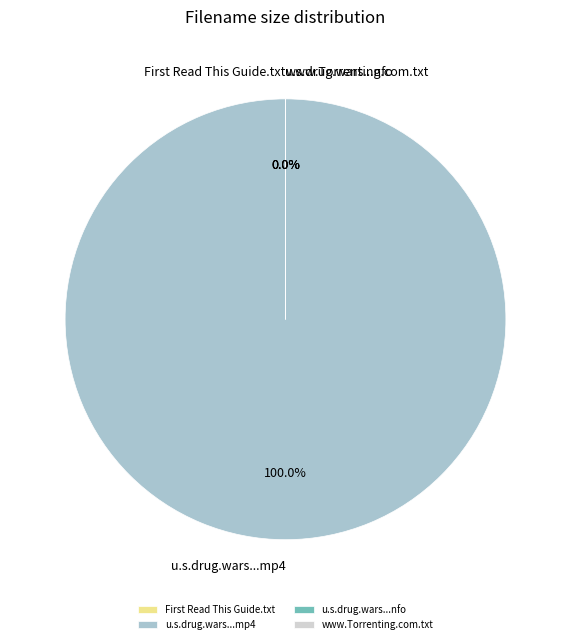

To the nearest percent, what is the difference between the u.s.drug.wars.s02e02.hdtv.x264-mtg.nfo and u.s.drug.wars.s02e02.hdtv.x264-mtg.mp4 slice percentages?

100%